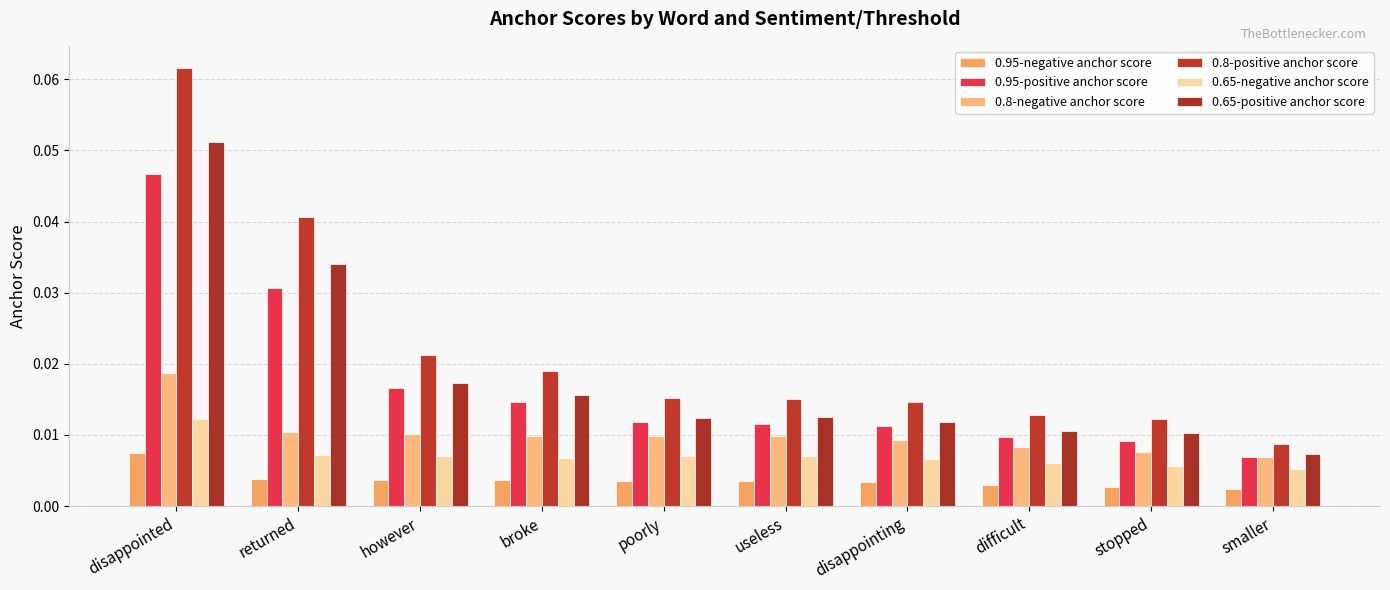

Are the bars horizontal?

No